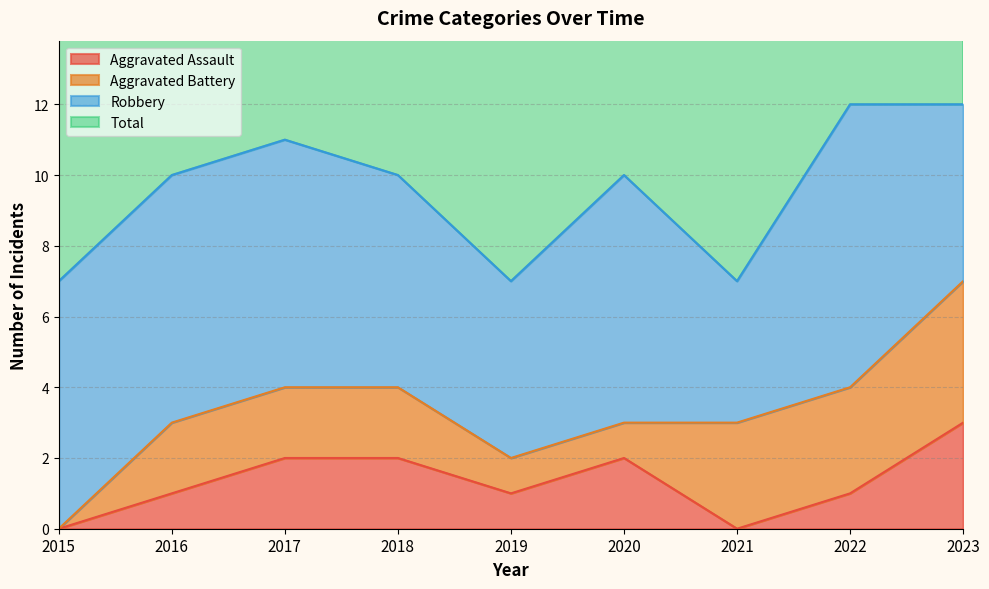

The Aggravated Assault series shows 1 at 2023. True or false?

False